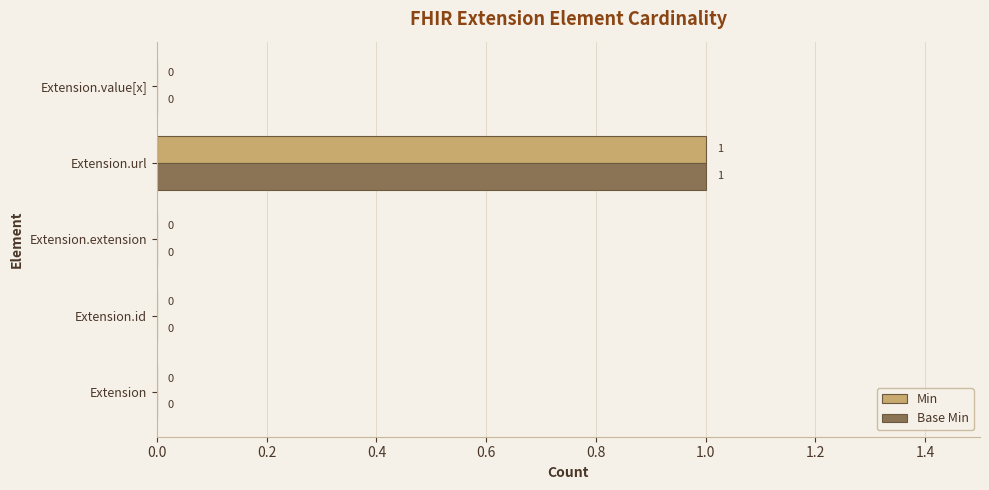

Count the number of data series in this chart.

2